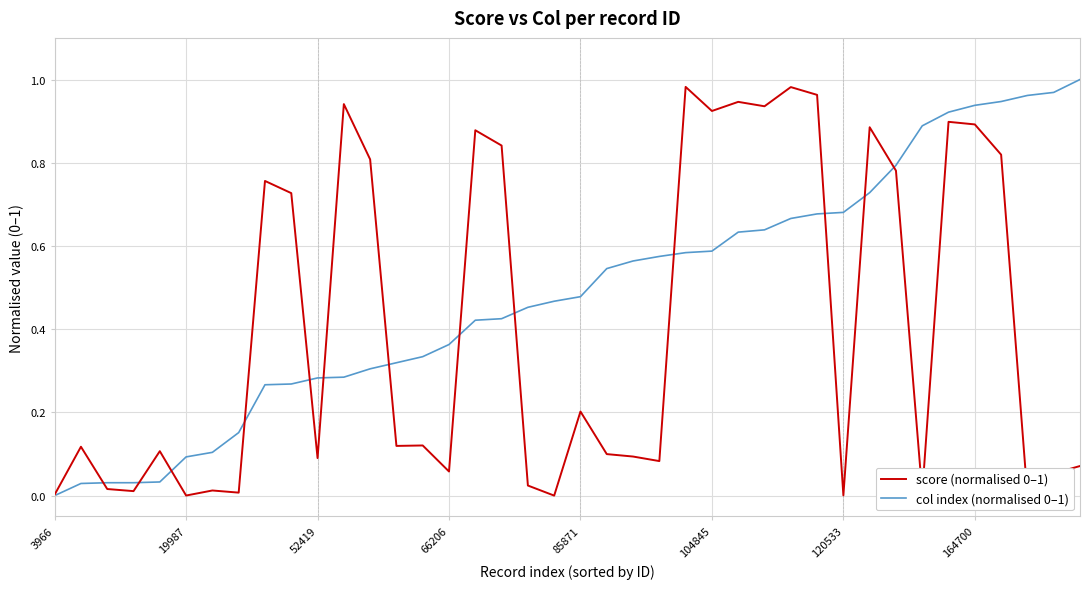

Which label corresponds to the smallest value in the chart?

3966